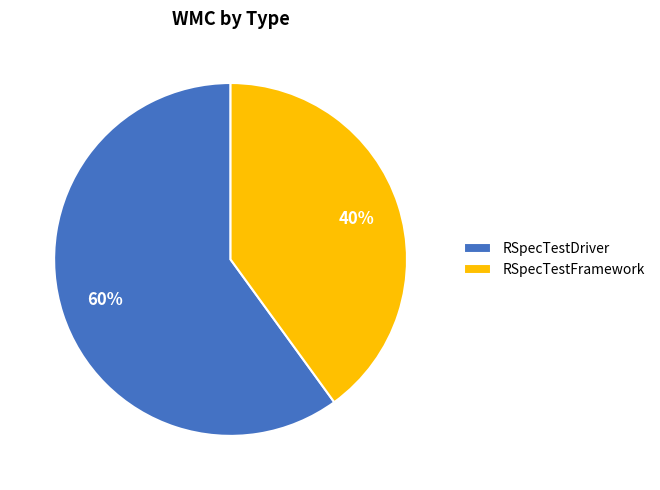

Is there a majority slice in this chart?

Yes